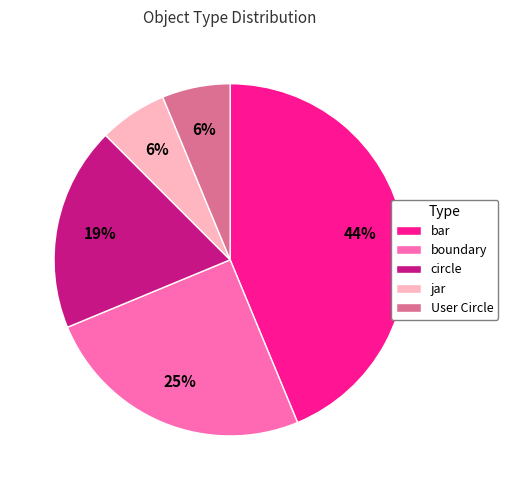

What percentage is the User Circle slice, to the nearest percent?

6%